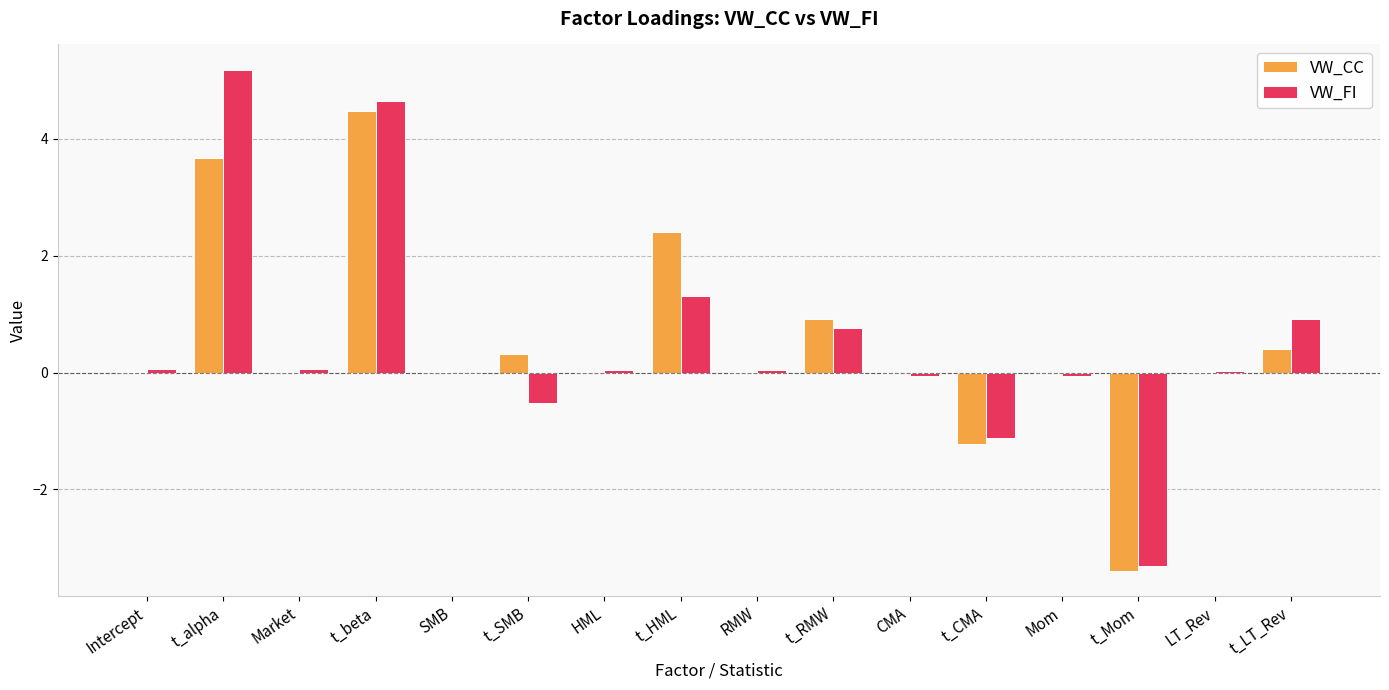

True or false: VW_CC has a value of 0.3 at t_SMB.

True